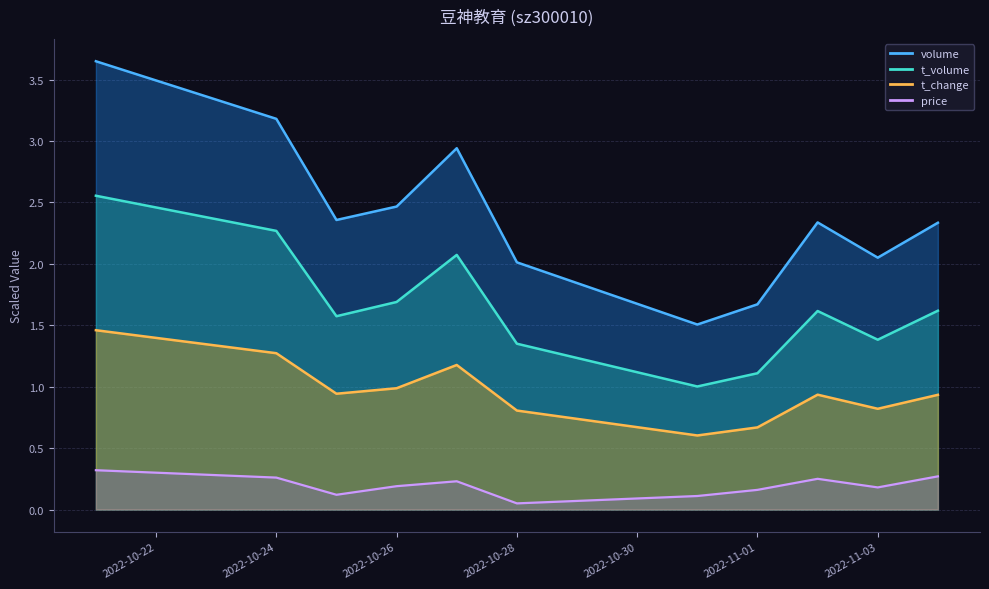

At which category is the sum across all series the highest?

2022-10-21